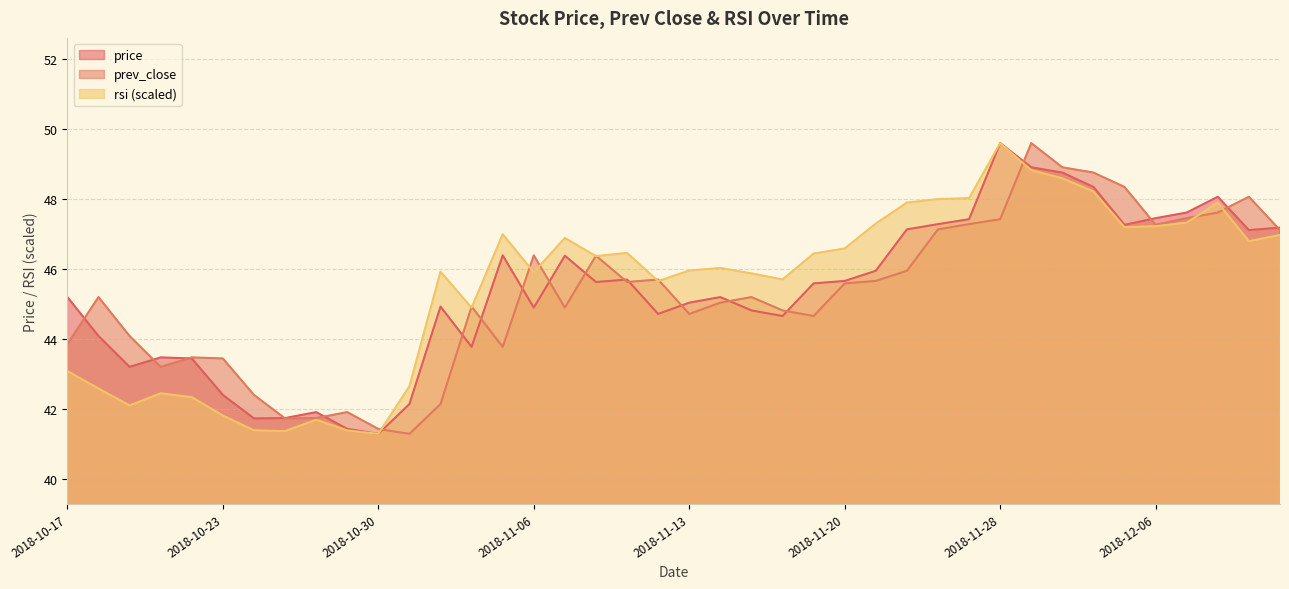

List the series in order of their peak value, lowest first.

price, prev_close, rsi